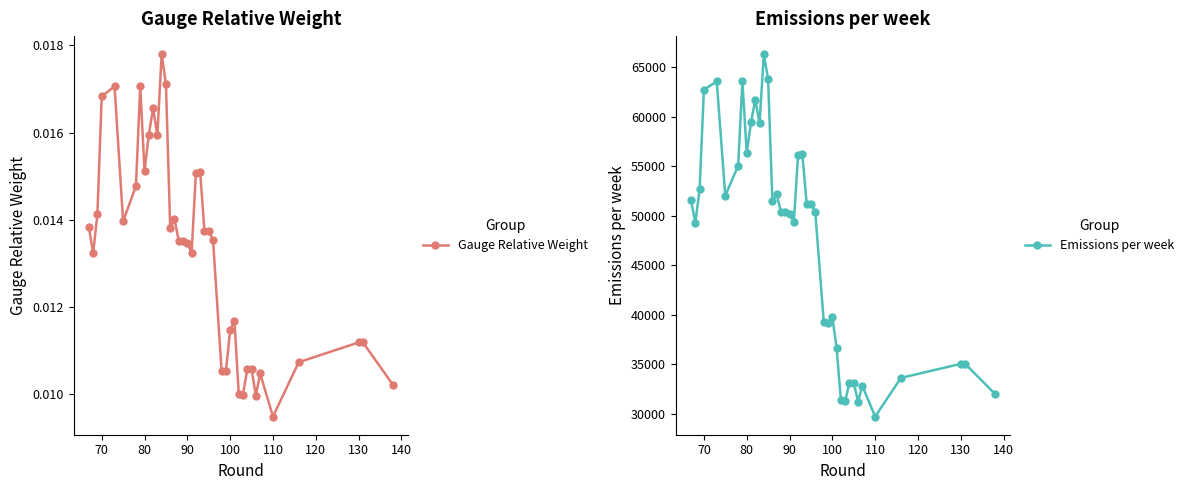

True or false: Gauge Relative Weight has more than 0 interior local peaks.

True